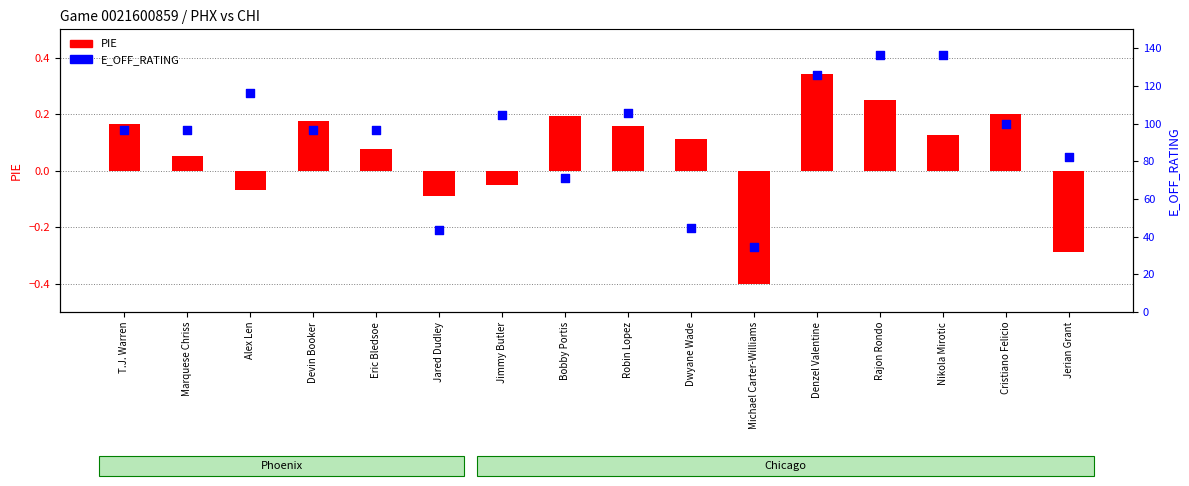

Is the value of E_OFF_RATING at Cristiano Felicio greater than the value of PIE at Marquese Chriss?

Yes